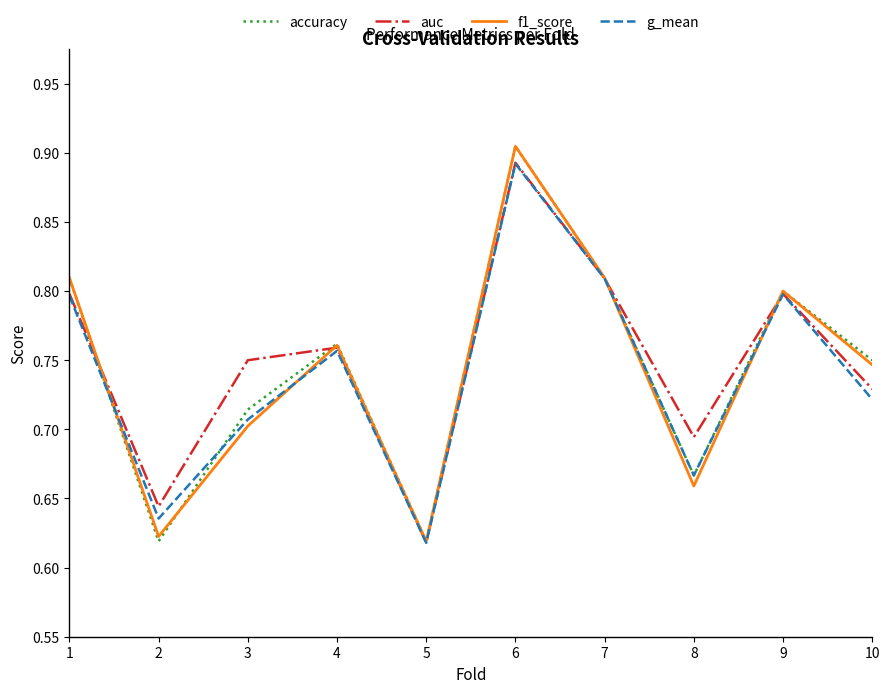

What is the sum of all g_mean values?

7.4